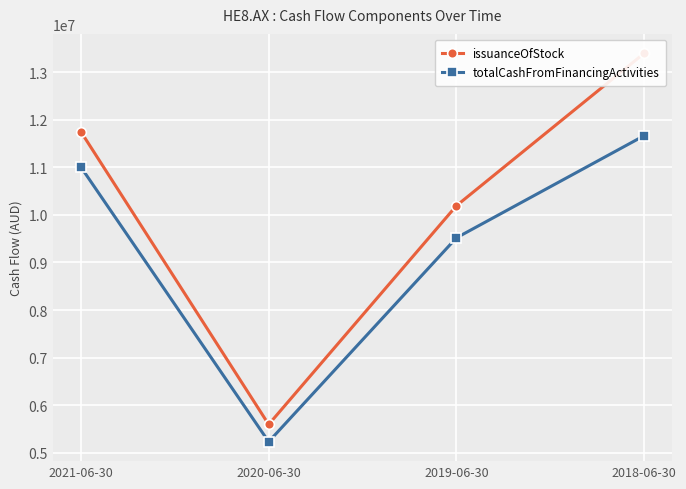

The value of totalCashFromFinancingActivities at 2021-06-30 is 6169286. True or false?

False